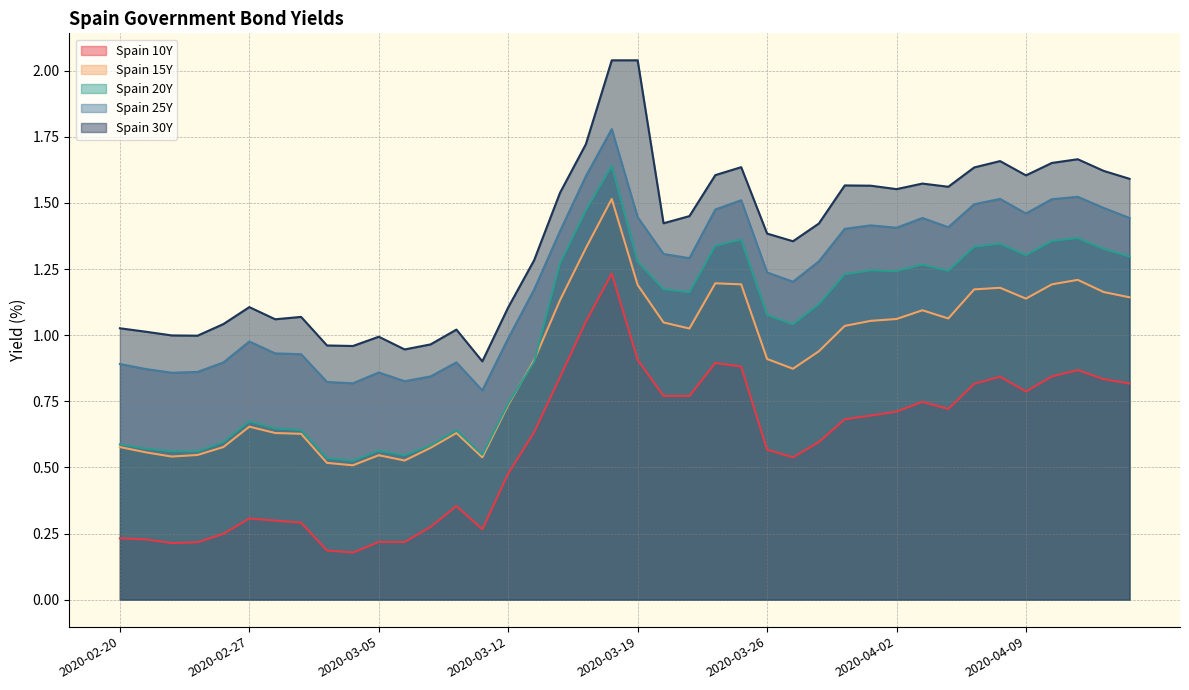

True or false: Spain 20Y and Spain 10Y cross at least once.

False